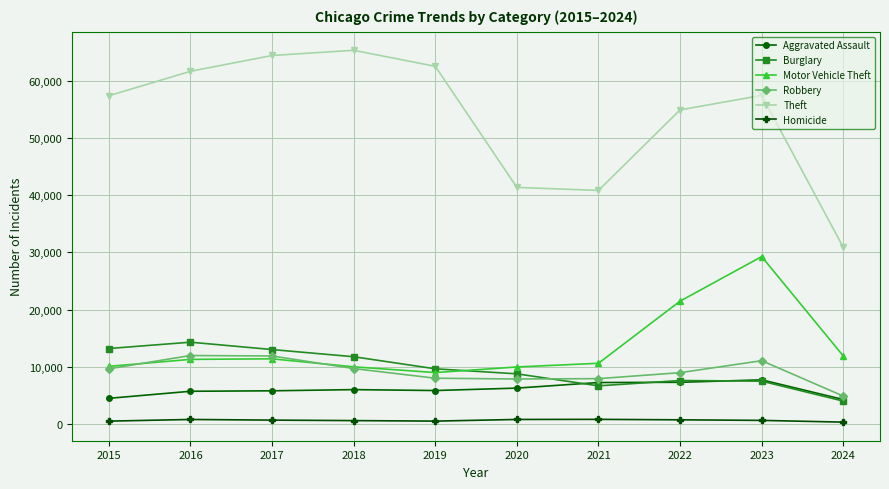

Rank the series at 2016 from lowest to highest value.

Homicide, Aggravated Assault, Motor Vehicle Theft, Robbery, Burglary, Theft